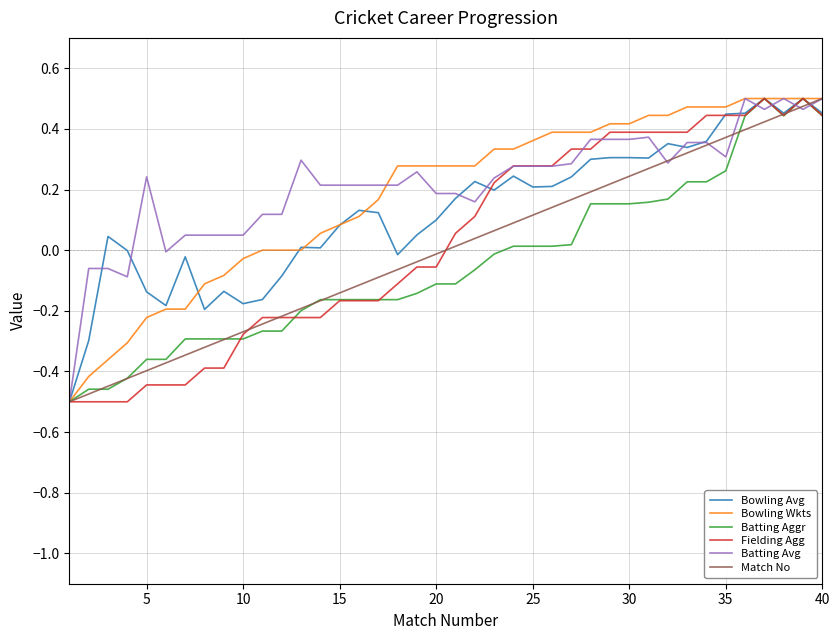

What are all the series names shown in the legend?

Bowling Avg, Bowling Wkts, Batting Aggr, Fielding Agg, Batting Avg, Match No